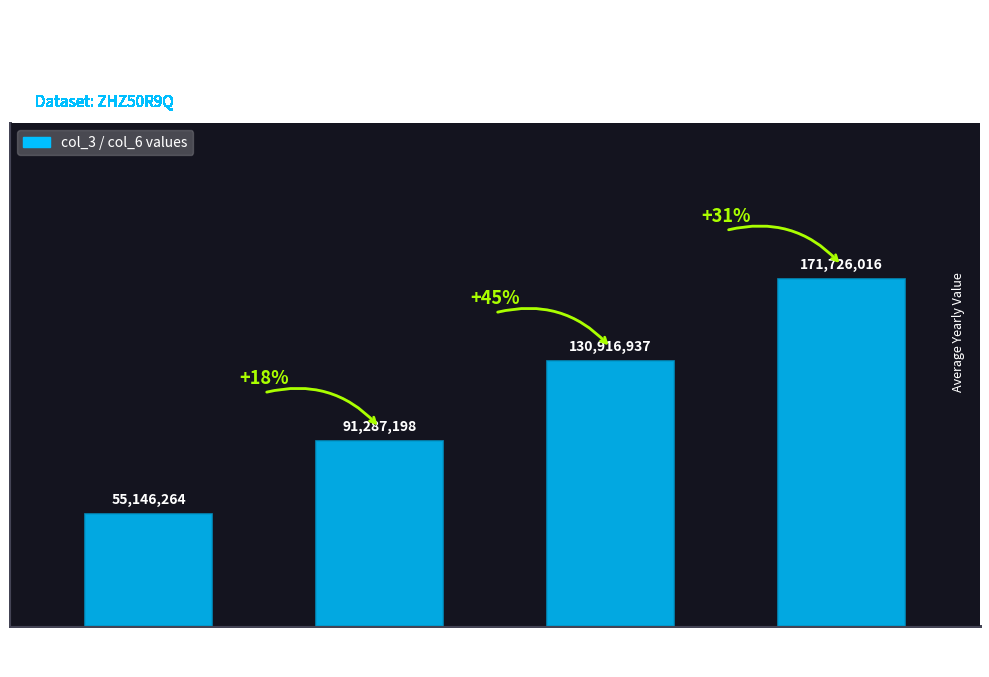

Reading left to right, list all the values displayed in this chart.

55146264	91287198	130916937	171726016